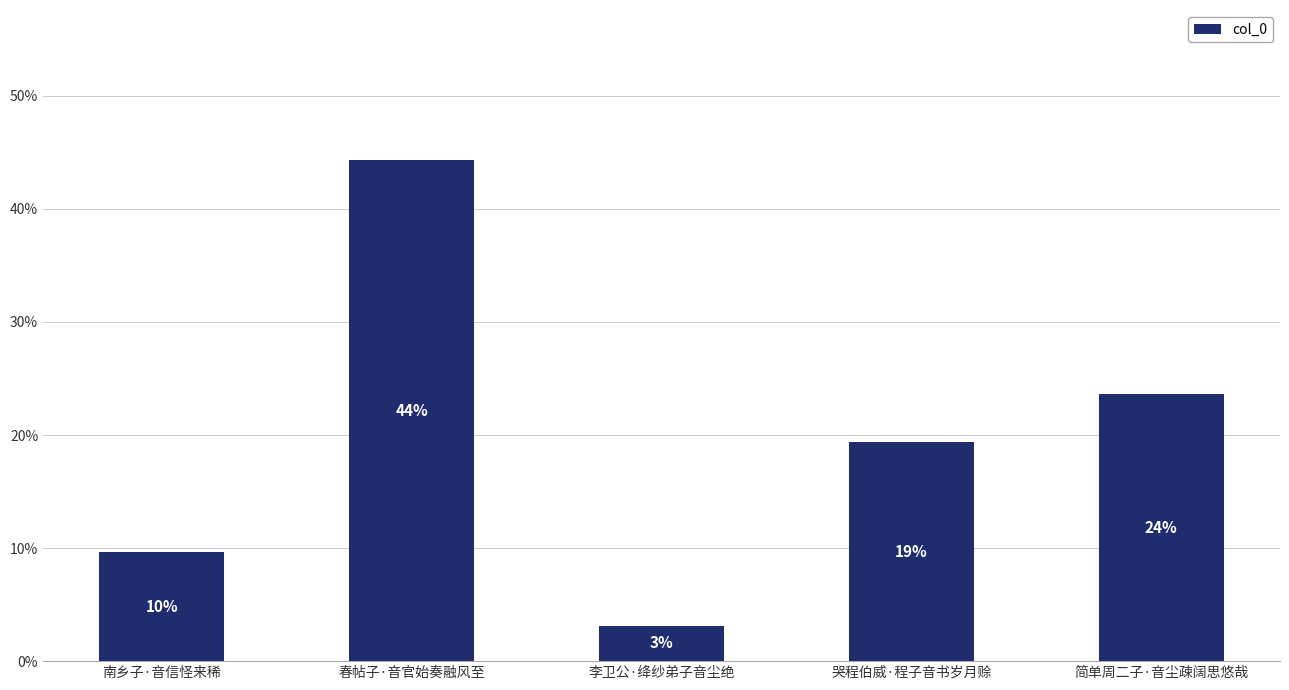

Does the chart contain any negative values?

No